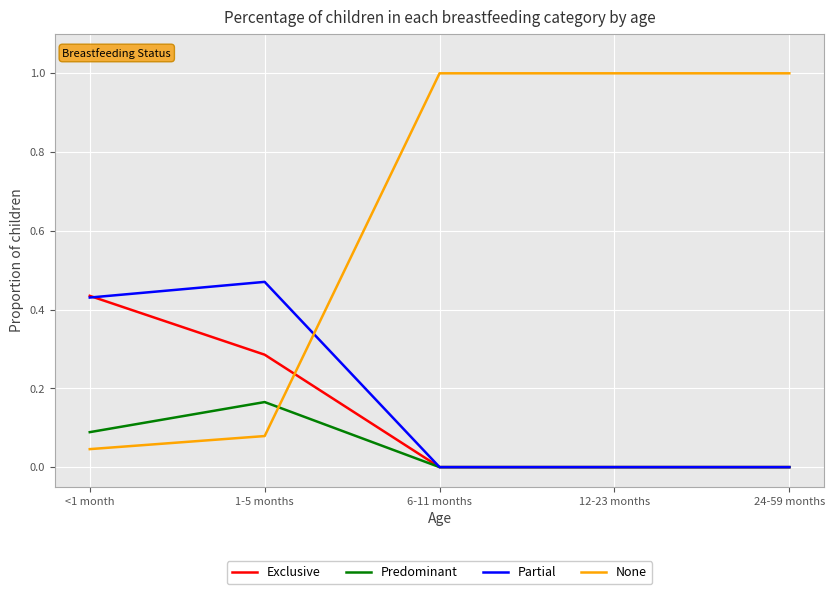

Is it true that Partial equals 0.2 at 1-5 months?

False